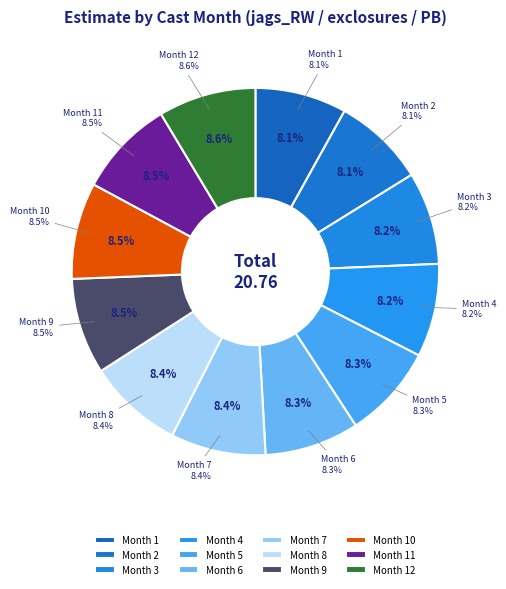

How many slices are in this pie chart?

12